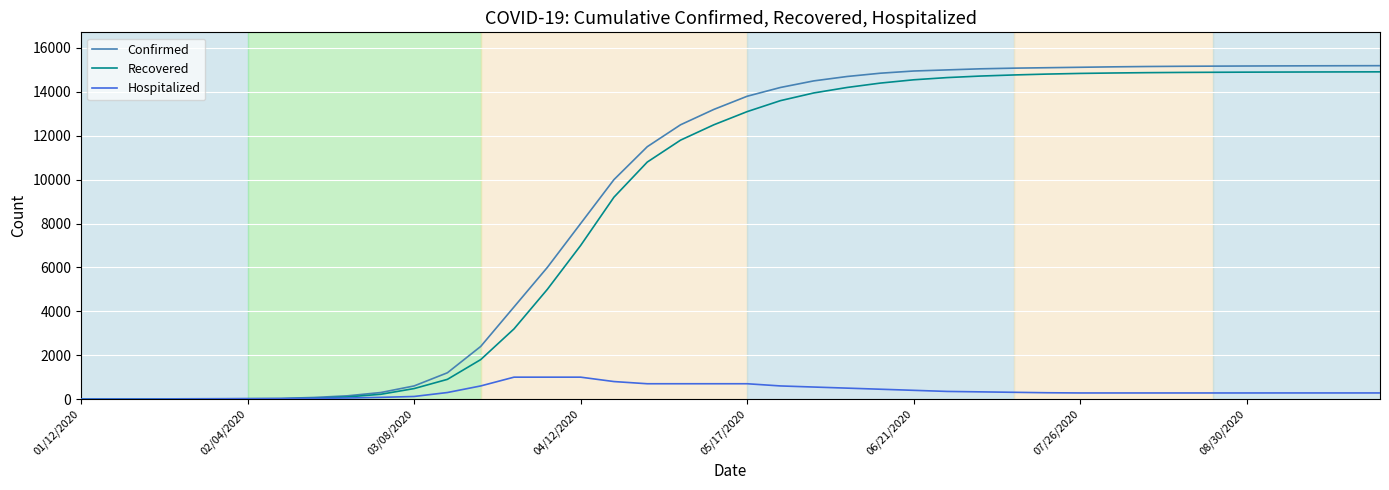

Is this an area chart (filled region under the line)?

No